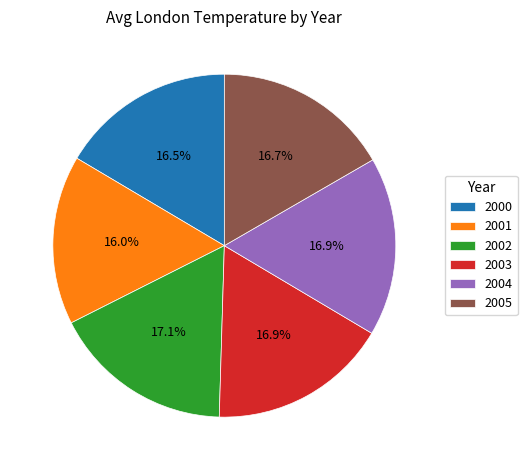

To the nearest percent, what is the average slice percentage?

17%